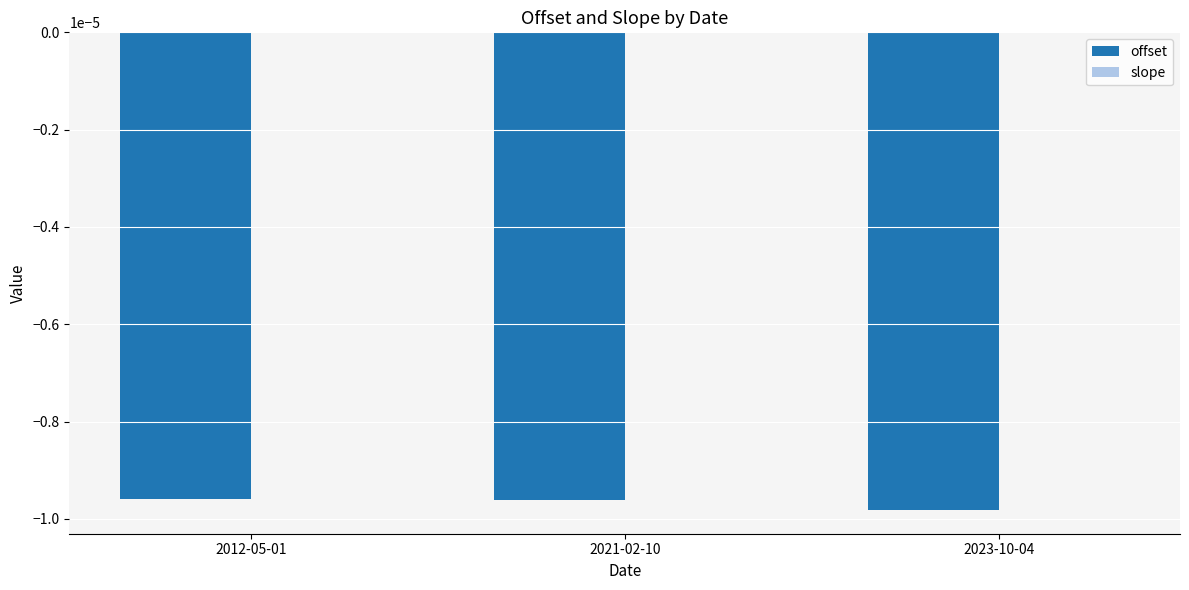

The offset series shows -0.0 at 2023-10-04. True or false?

True